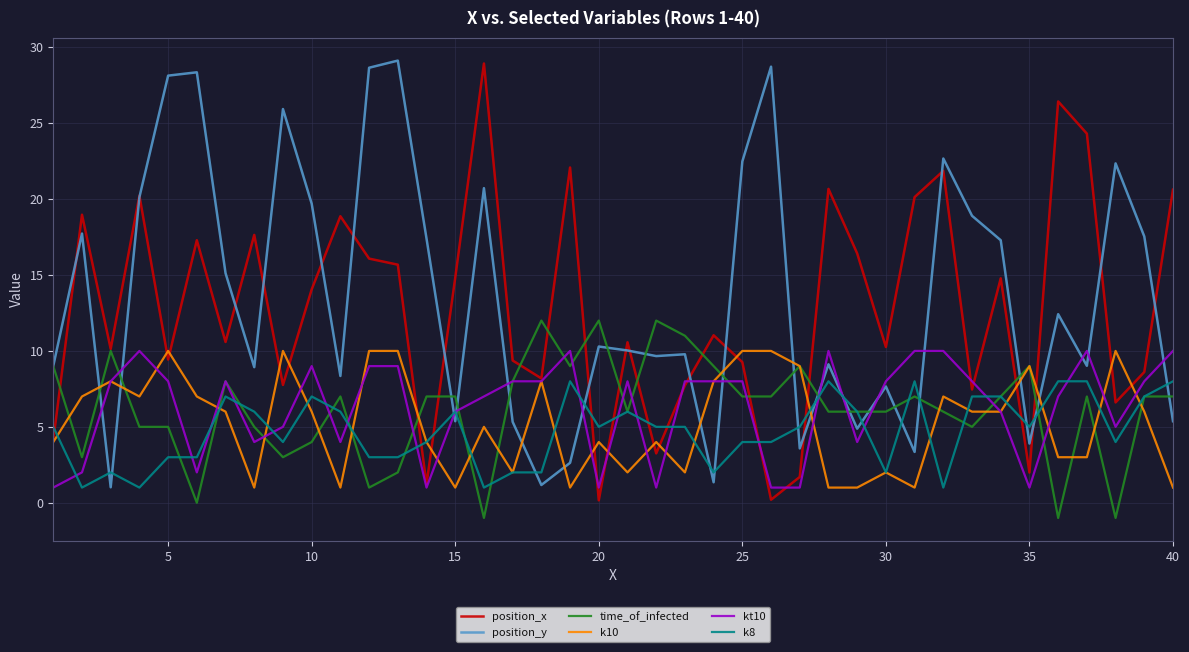

What is the smallest value displayed?

-1.0